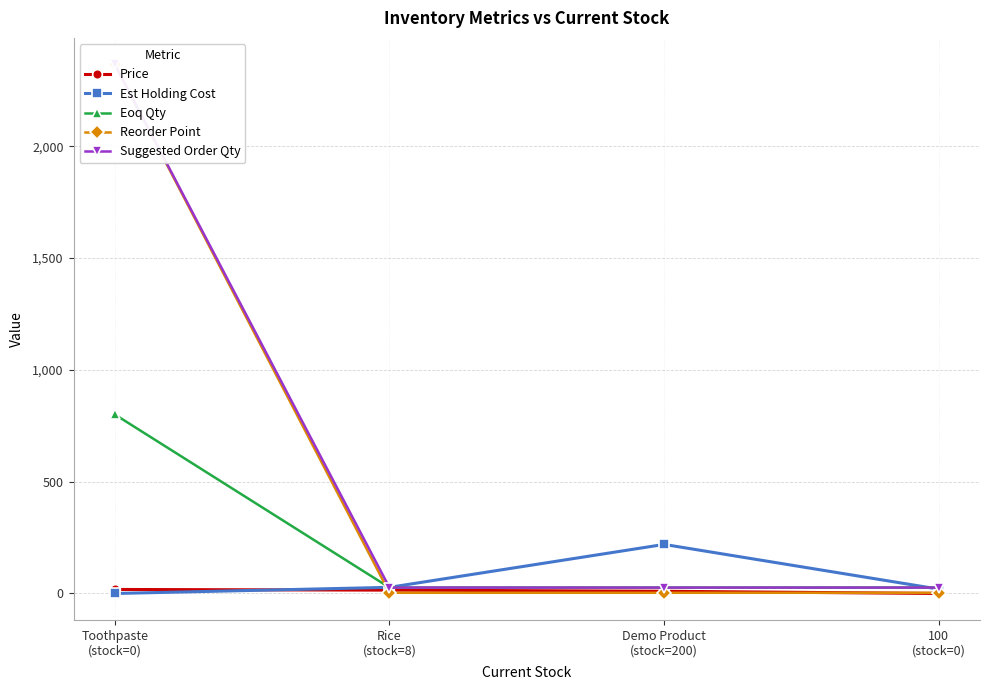

Which has a higher value, Toothpaste
(stock=0) or 100
(stock=0)?

Toothpaste
(stock=0)